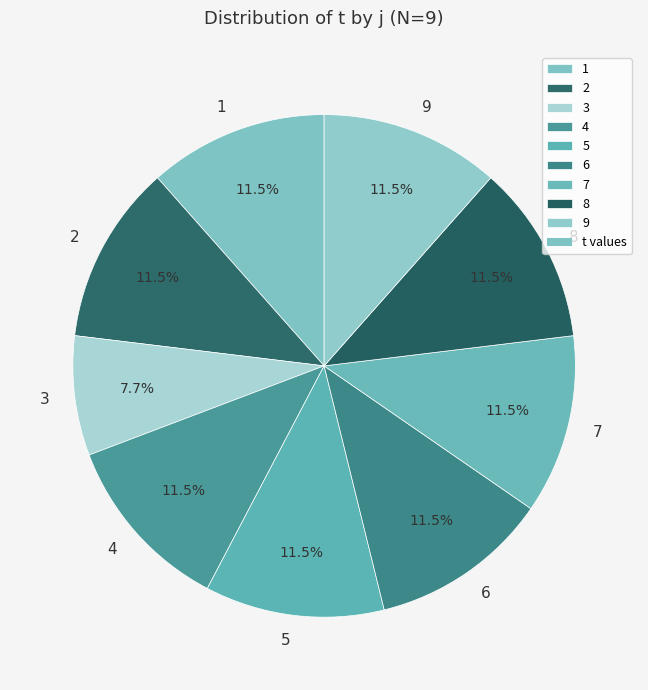

To the nearest percent, what percentage of the pie is 3?

8%